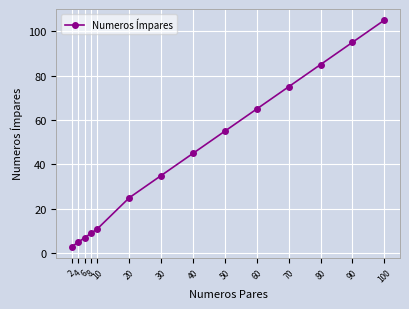

Reading left to right, what are all the values shown in this chart?

3	5	7	9	11	25	35	45	55	65	75	85	95	105